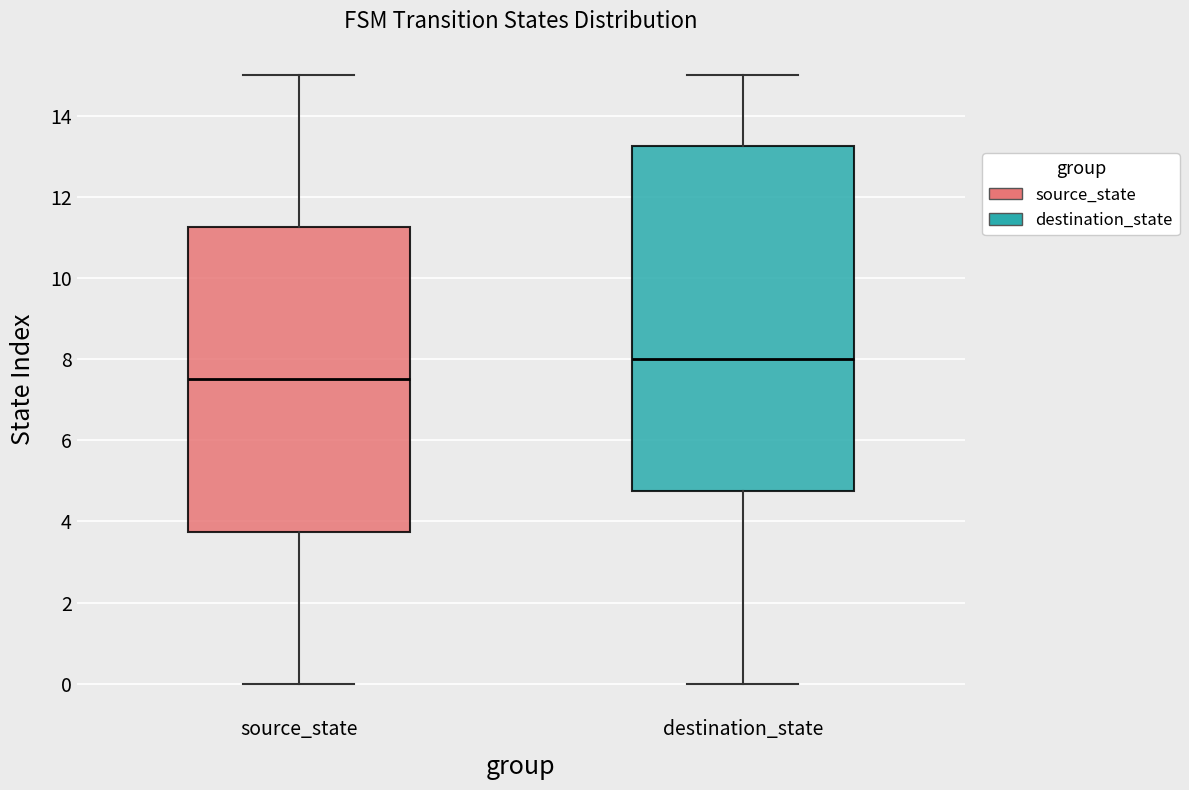

Reading left to right, transcribe this box plot: for each box, give where its median line is, the range the box spans, and where its two whiskers end, as read against the y-axis. The values are not printed on the chart, so give them approximately, as read against the axis.

source_state: median 7.6, box 3.8 to 11.2, whiskers 0.0 to 15.0
destination_state: median 8.0, box 4.8 to 13.2, whiskers 0.0 to 15.0